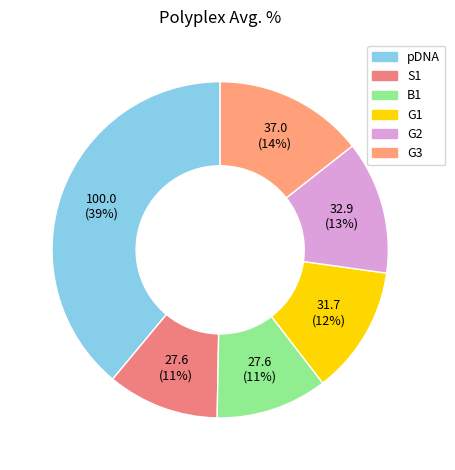

Count the number of slices in the pie.

6